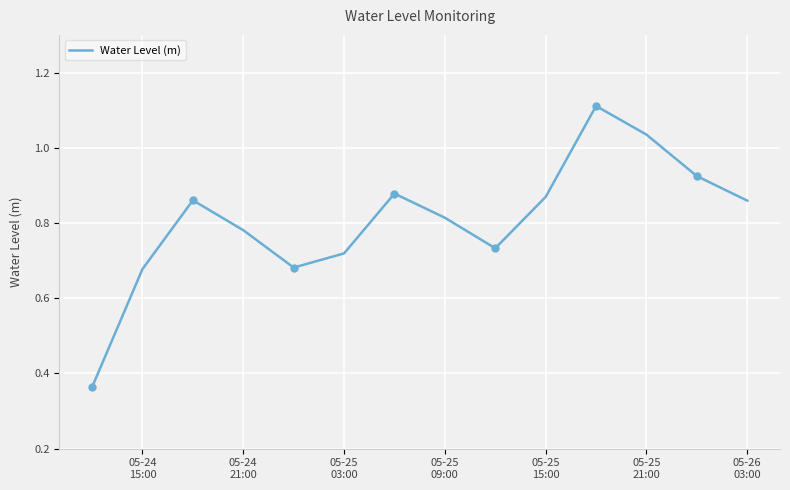

How many interior local peaks (higher than both neighbors) does the data have?

3